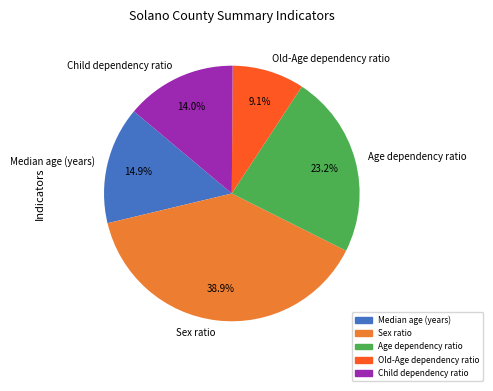

True or false: Age dependency ratio accounts for 23% of the total.

True